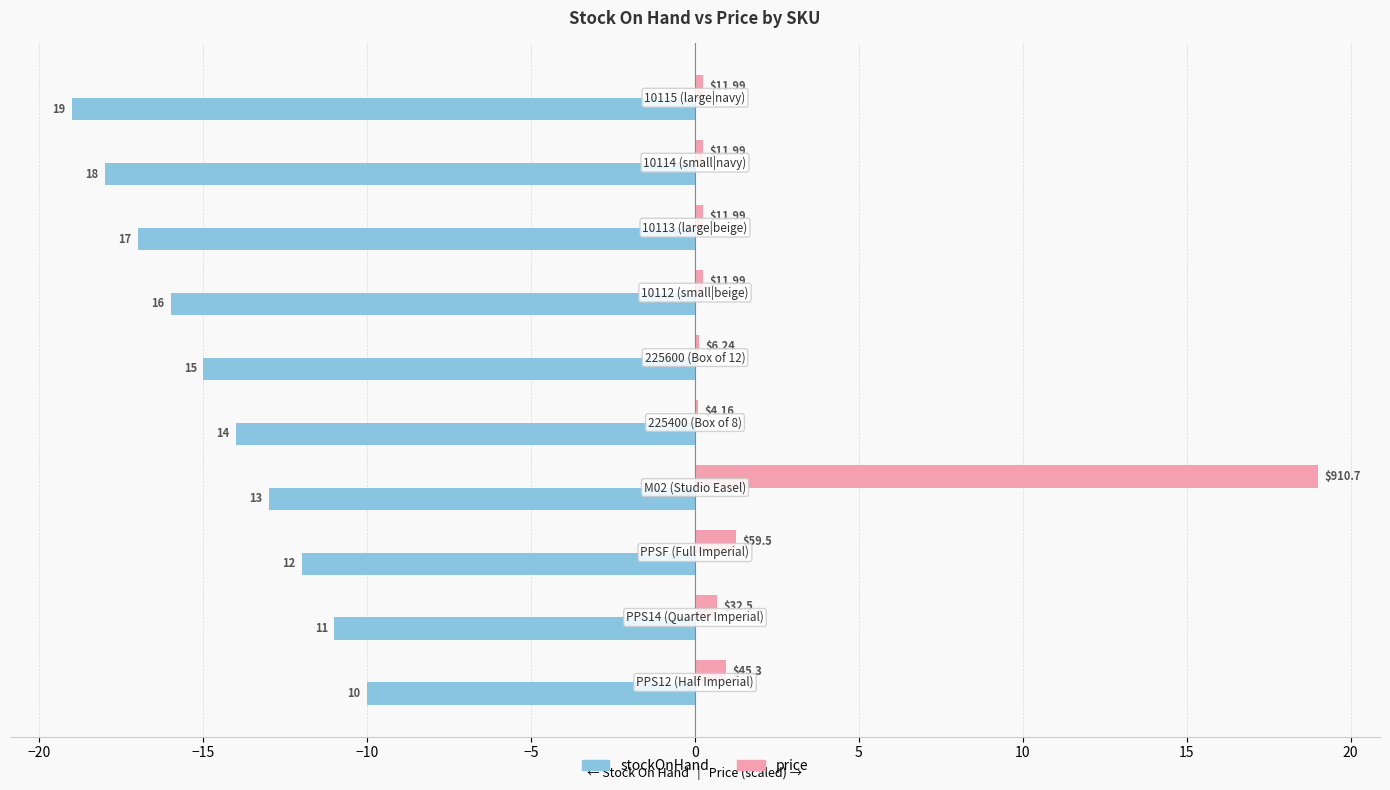

What is the difference between the maximum and minimum values in the stockOnHand series?

9.0